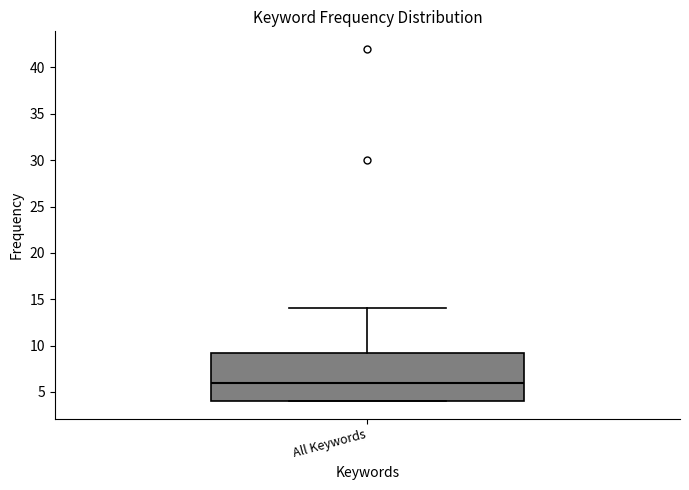

Read this box plot against the y-axis: the position of the median line, the range covered by the box, and the ends of both whiskers. The values are not printed on the chart, so give them approximately, as read against the axis.

median 6.0, box 4.0 to 9.5, whiskers 4.0 to 14.0